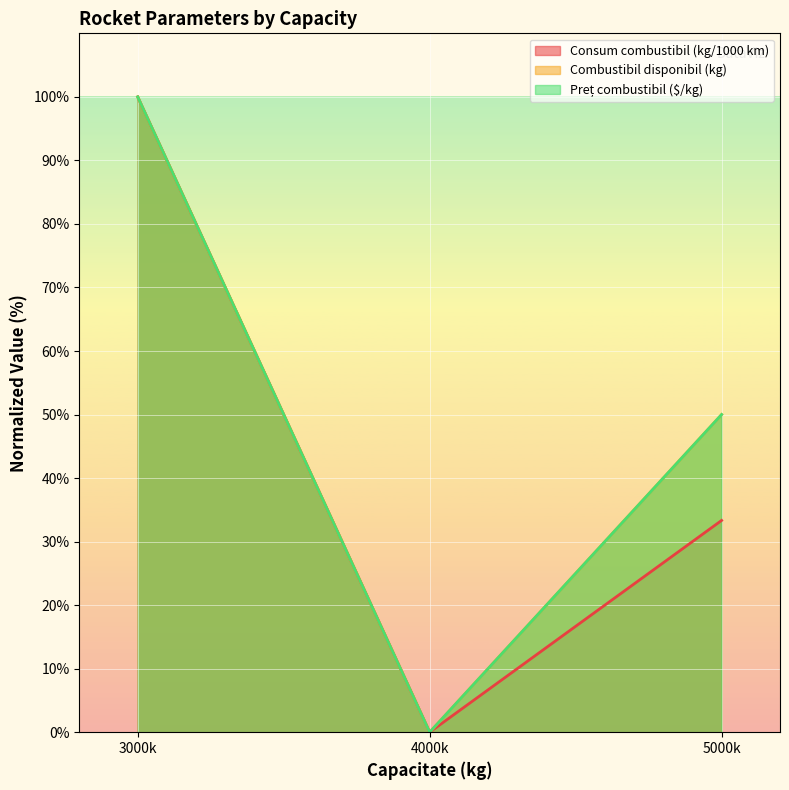

Rank the categories by Preț combustibil ($/kg) value from highest to lowest.

3000k, 5000k, 4000k